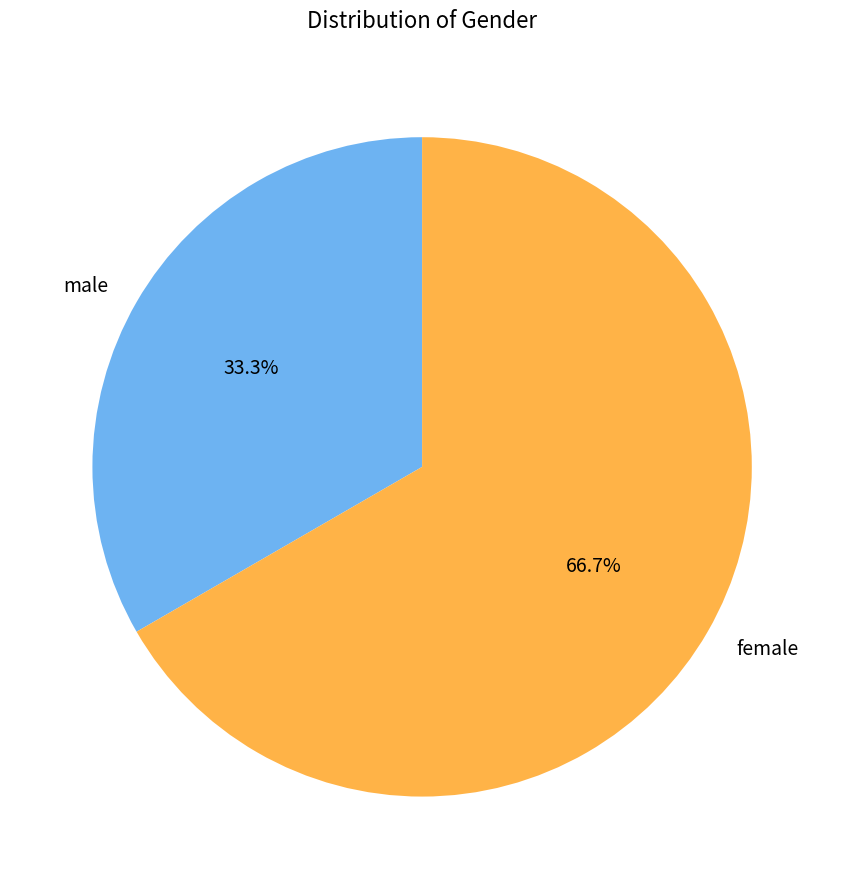

True or false: female accounts for 67% of the total.

True